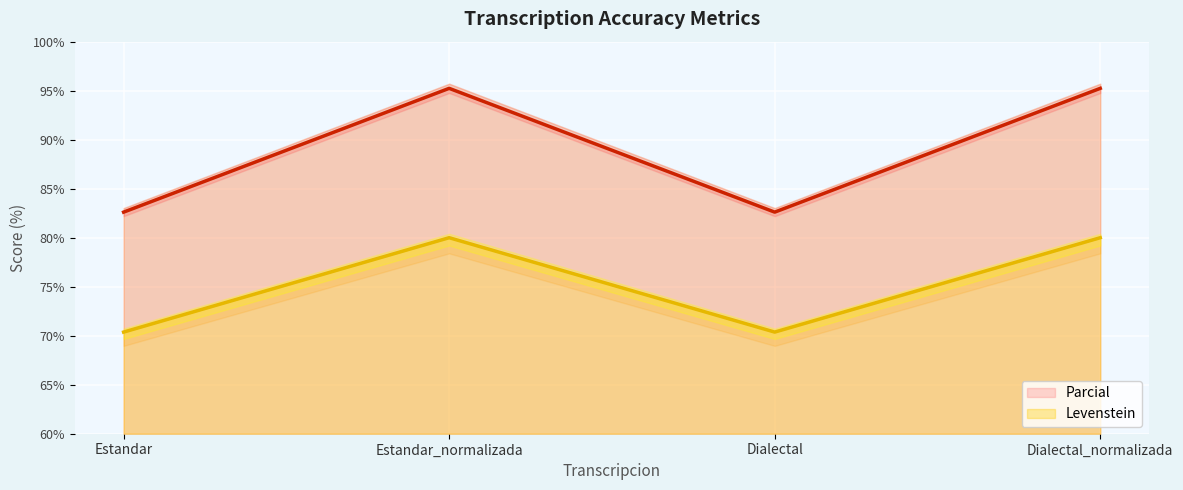

Read the Levenstein value at Estandar_normalizada.

80.0